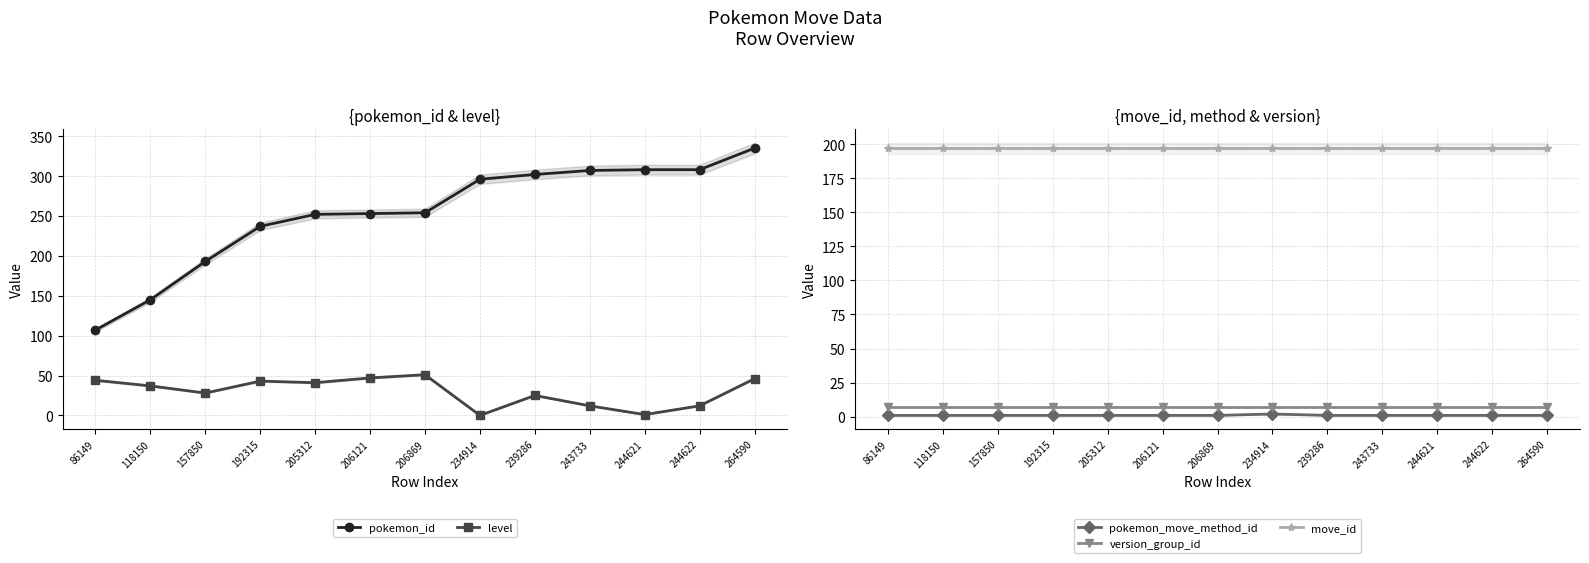

True or false: version_group_id and pokemon_move_method_id cross at least once.

False